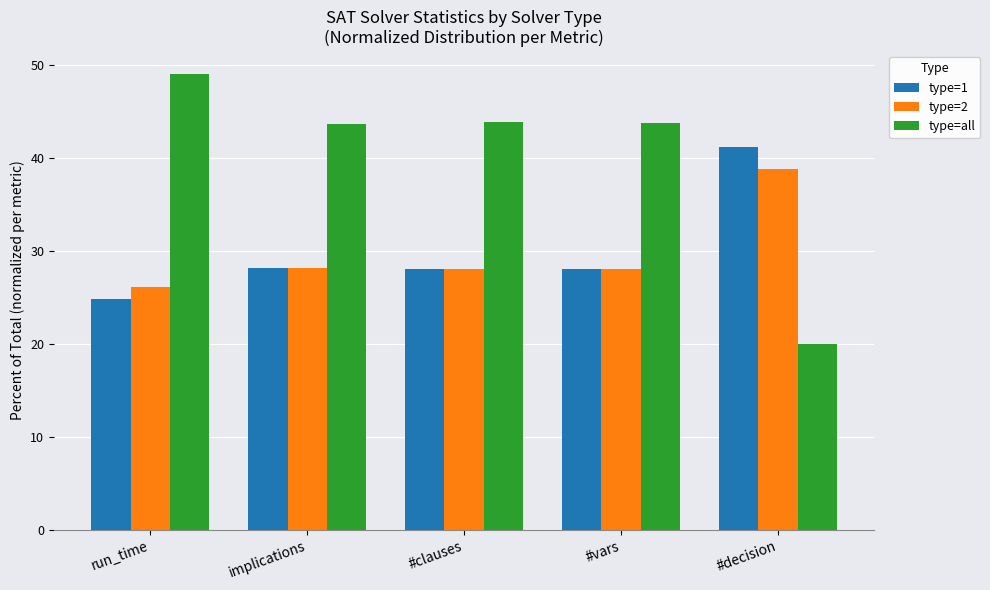

Rank the series by their maximum value, from lowest to highest.

type=2, type=1, type=all